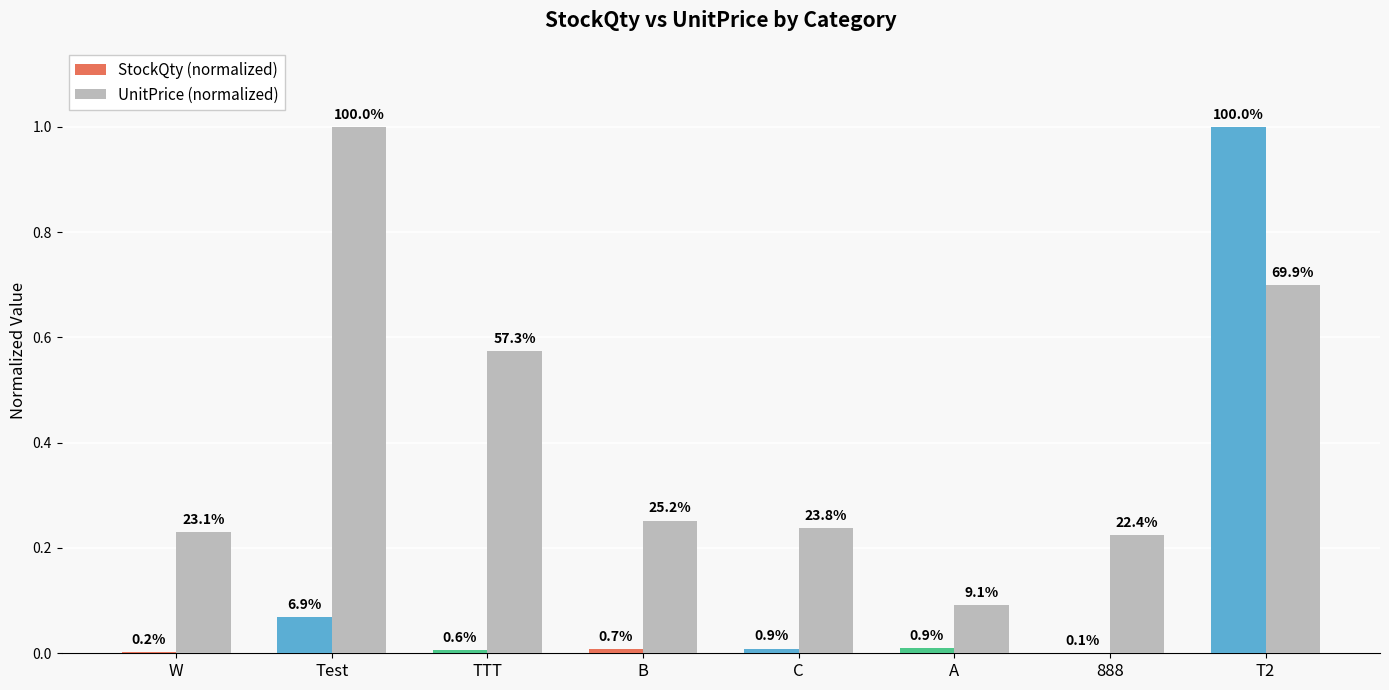

What are all the series names shown in the legend?

StockQty (normalized), UnitPrice (normalized)